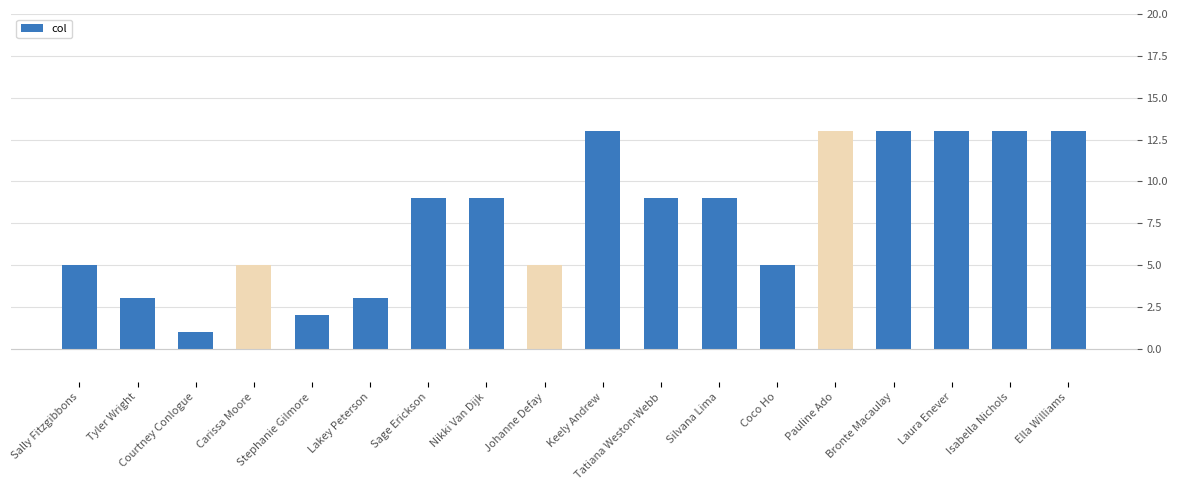

Which label corresponds to the smallest value in the chart?

Courtney Conlogue